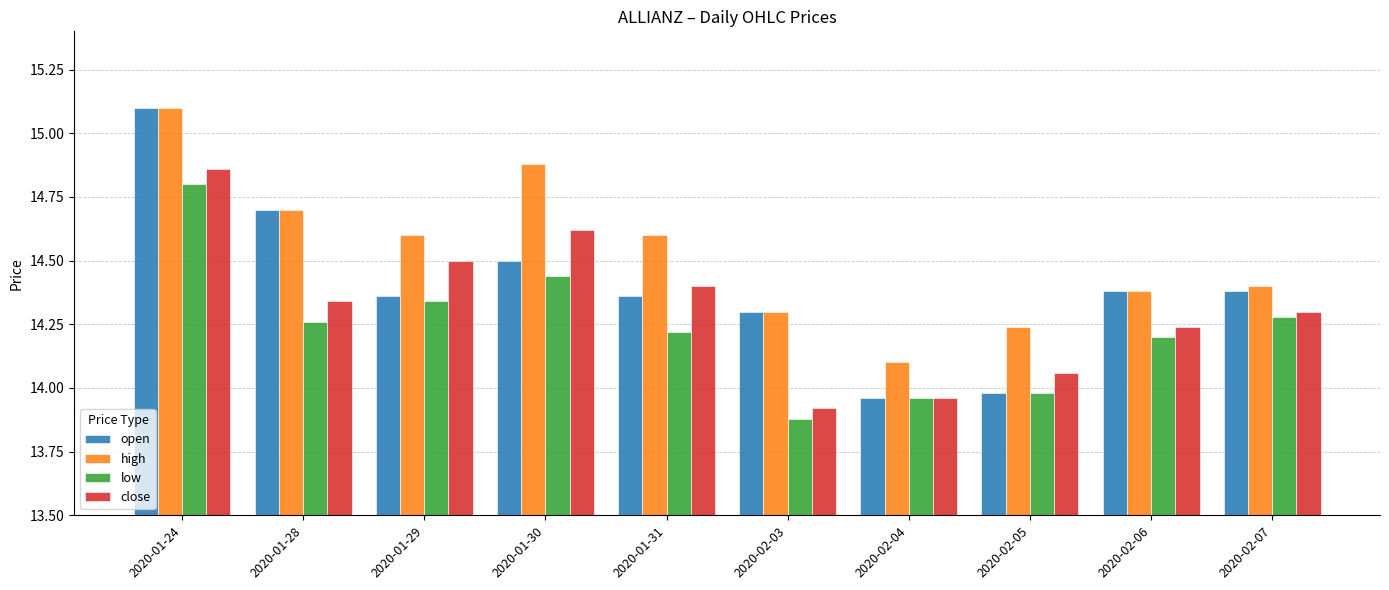

The value of open at 2020-02-06 is 5.2. True or false?

False